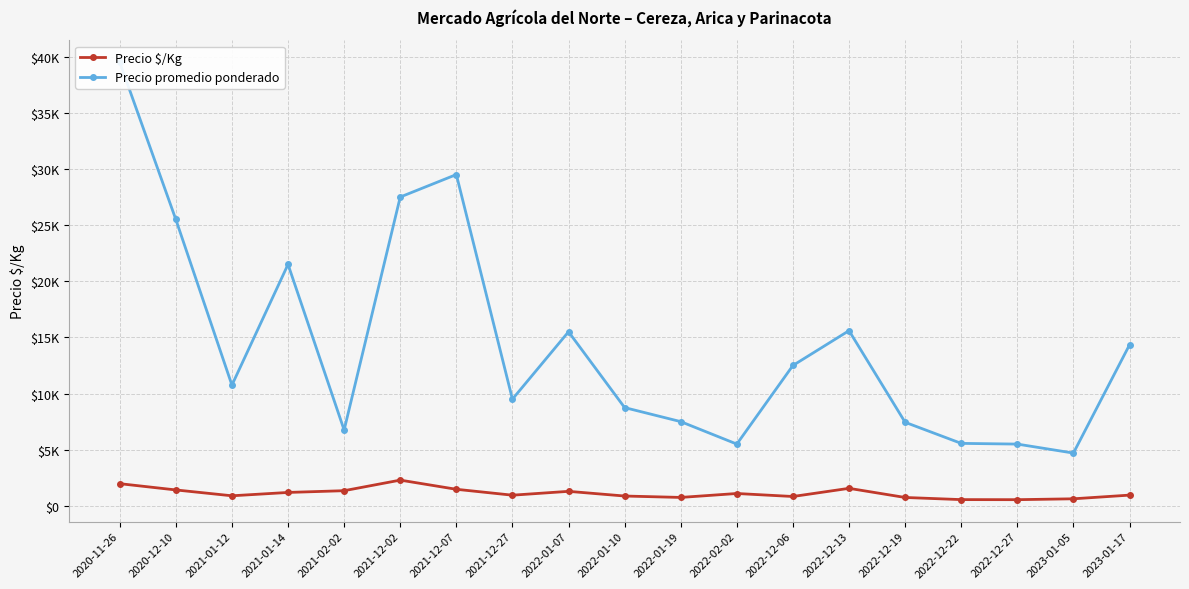

What is the minimum value shown in the chart?

550